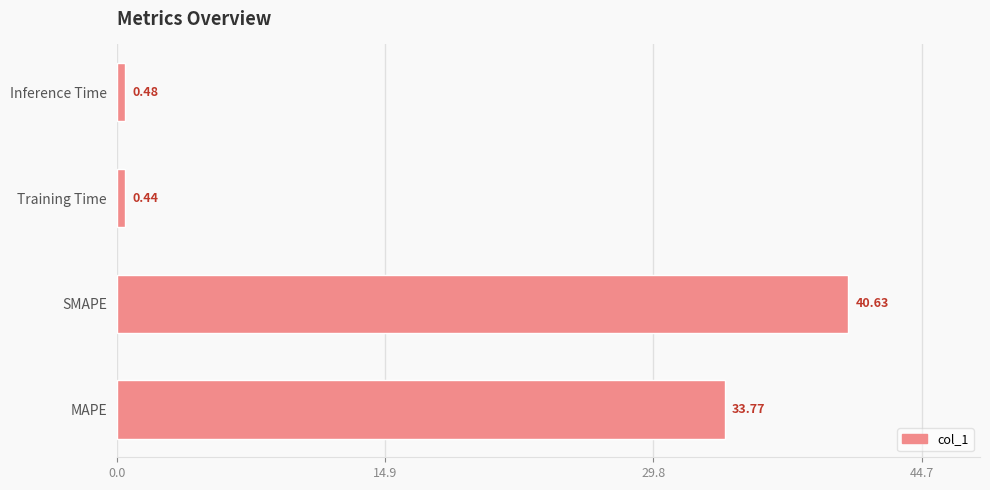

What is the sum of all values?

75.3